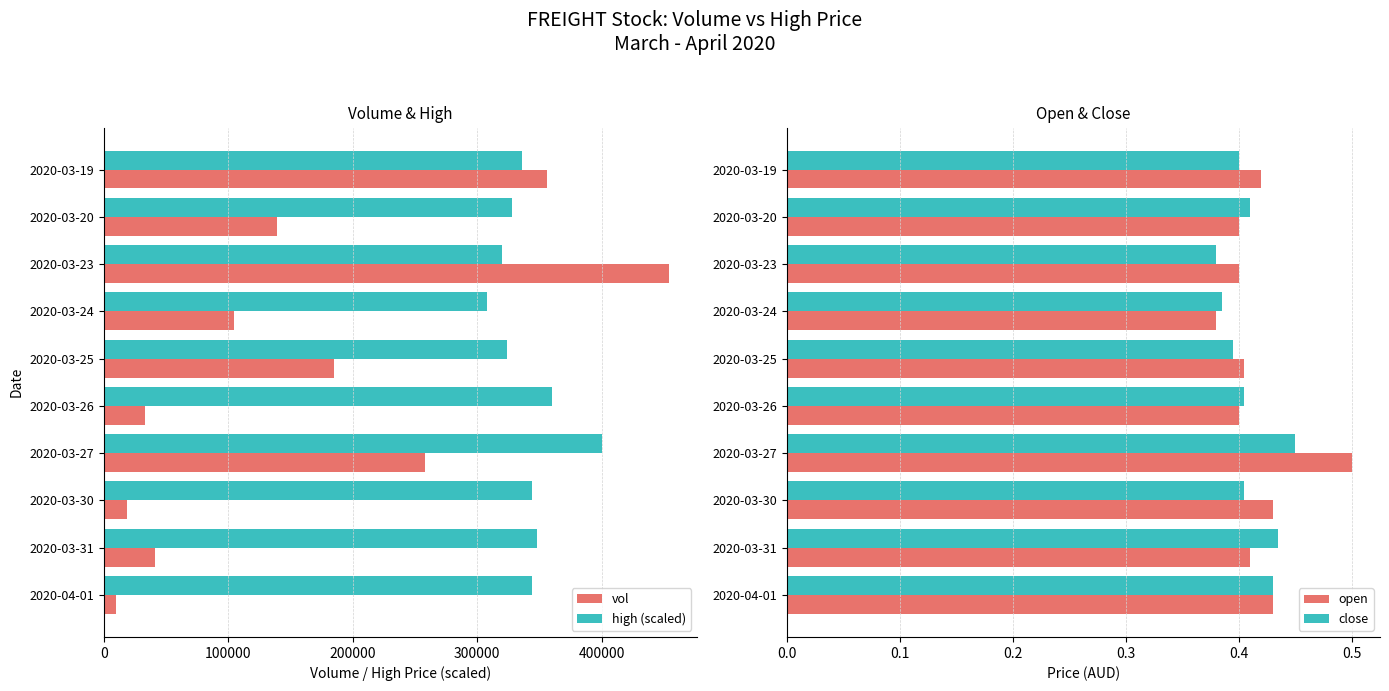

The value of high (scaled) at 2020-03-20 is 429992. True or false?

False